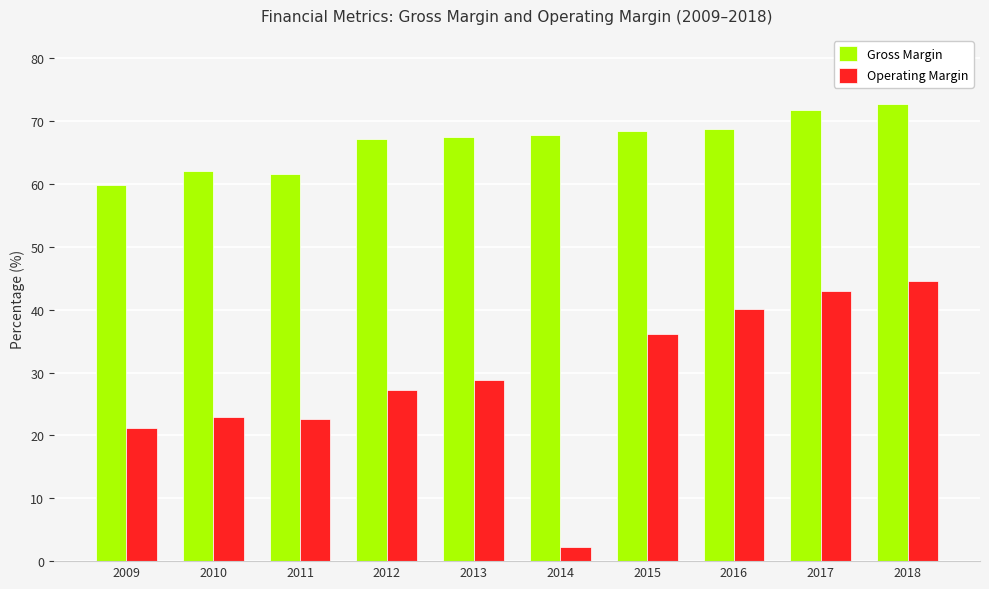

What is the value of the Operating Margin bar at the 10th from the left?

44.6